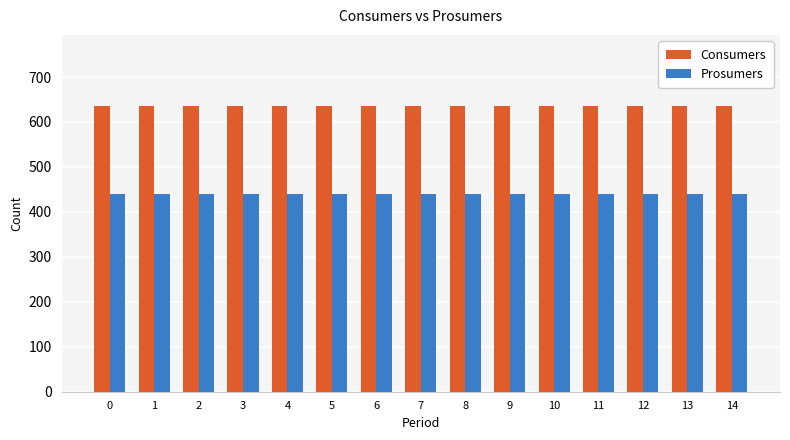

What is the spread (max minus min) of values at 8?

195